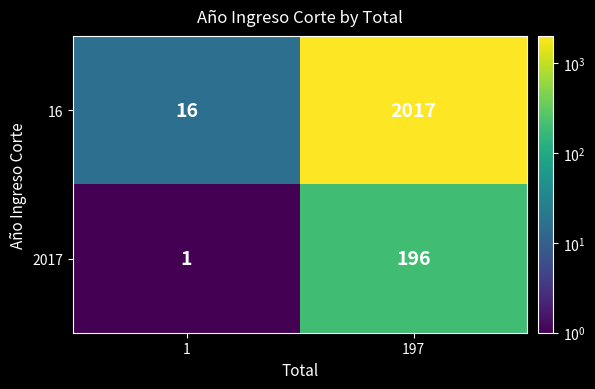

The 16 series shows 28 at 1. True or false?

False